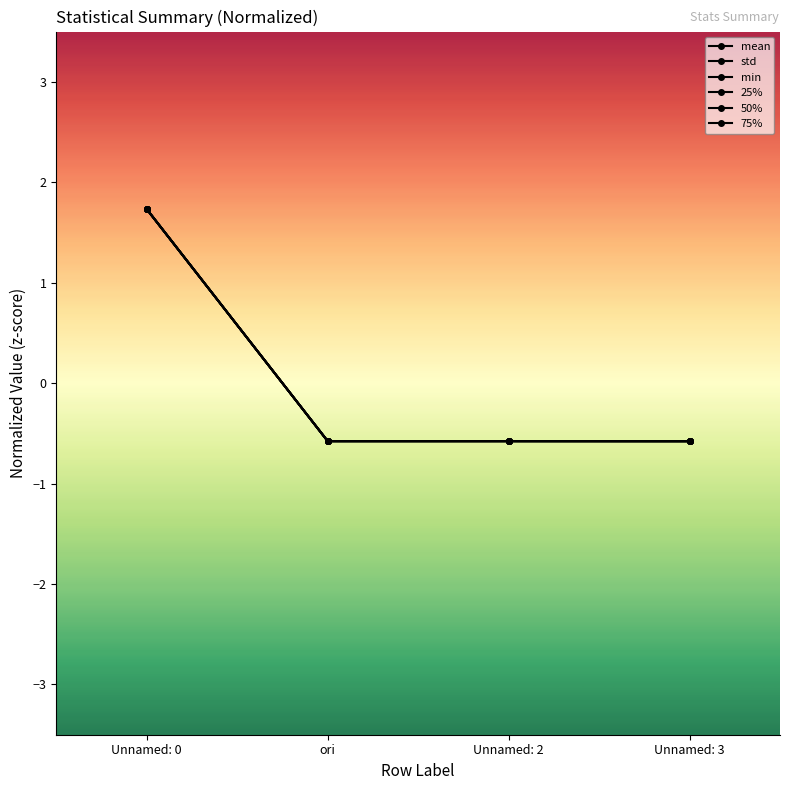

Reading right to left, extract all data points from this chart.

mean: Unnamed: 3=-0.6	Unnamed: 2=-0.6	ori=-0.6	Unnamed: 0=1.7
std: Unnamed: 3=-0.6	Unnamed: 2=-0.6	ori=-0.6	Unnamed: 0=1.7
min: Unnamed: 3=-0.6	Unnamed: 2=-0.6	ori=-0.6	Unnamed: 0=1.7
25%: Unnamed: 3=-0.6	Unnamed: 2=-0.6	ori=-0.6	Unnamed: 0=1.7
50%: Unnamed: 3=-0.6	Unnamed: 2=-0.6	ori=-0.6	Unnamed: 0=1.7
75%: Unnamed: 3=-0.6	Unnamed: 2=-0.6	ori=-0.6	Unnamed: 0=1.7